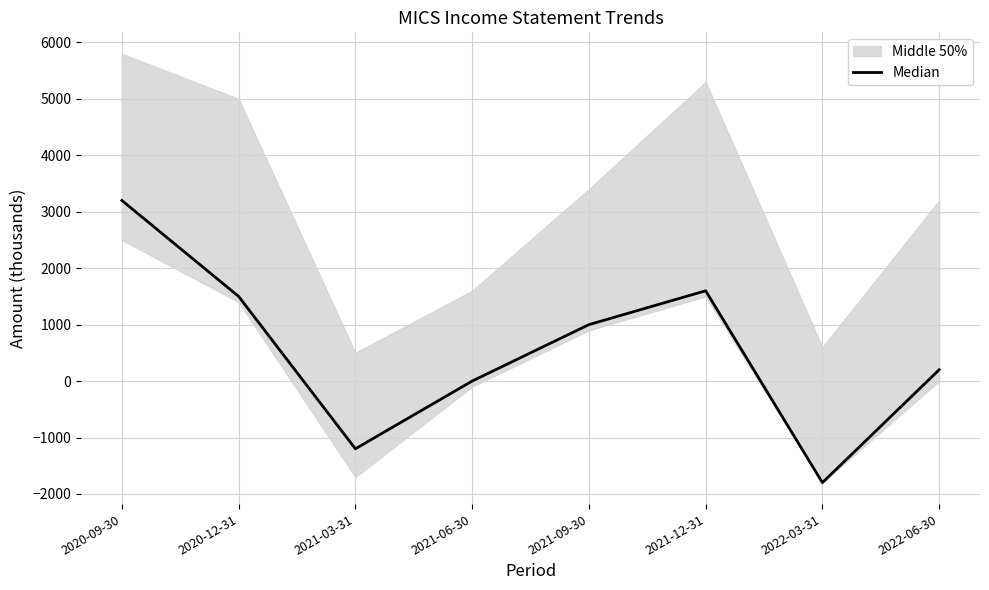

How many interior local valleys (lower than both neighbors) does the data have?

2